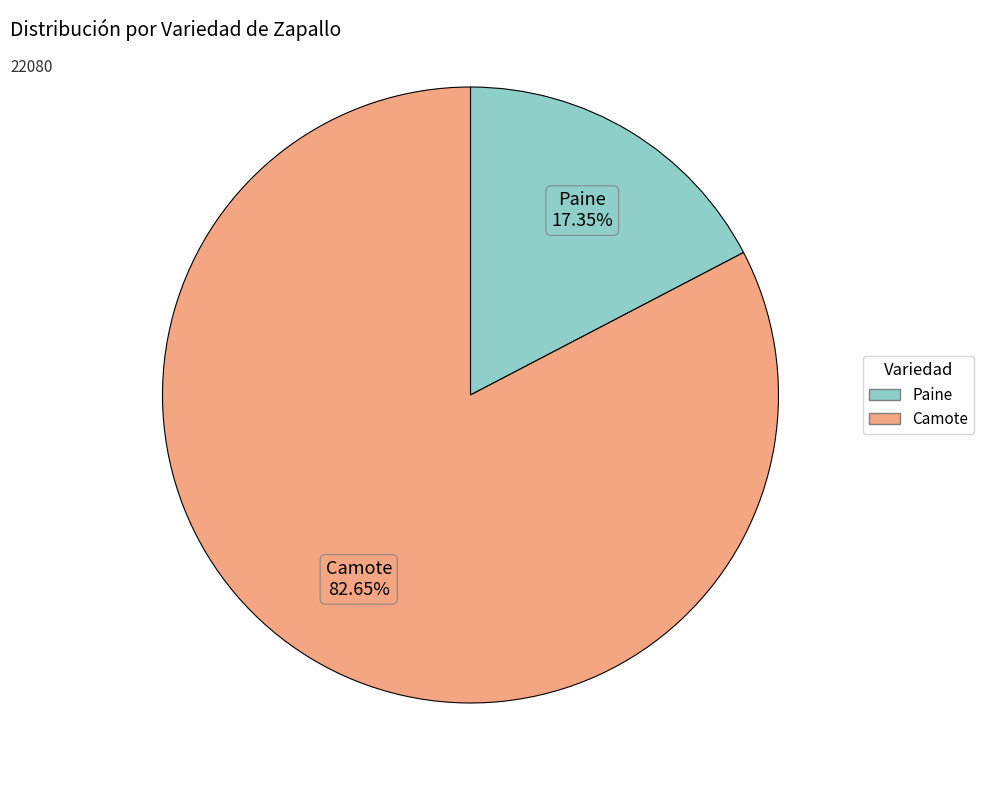

Does any single category account for the majority?

Yes